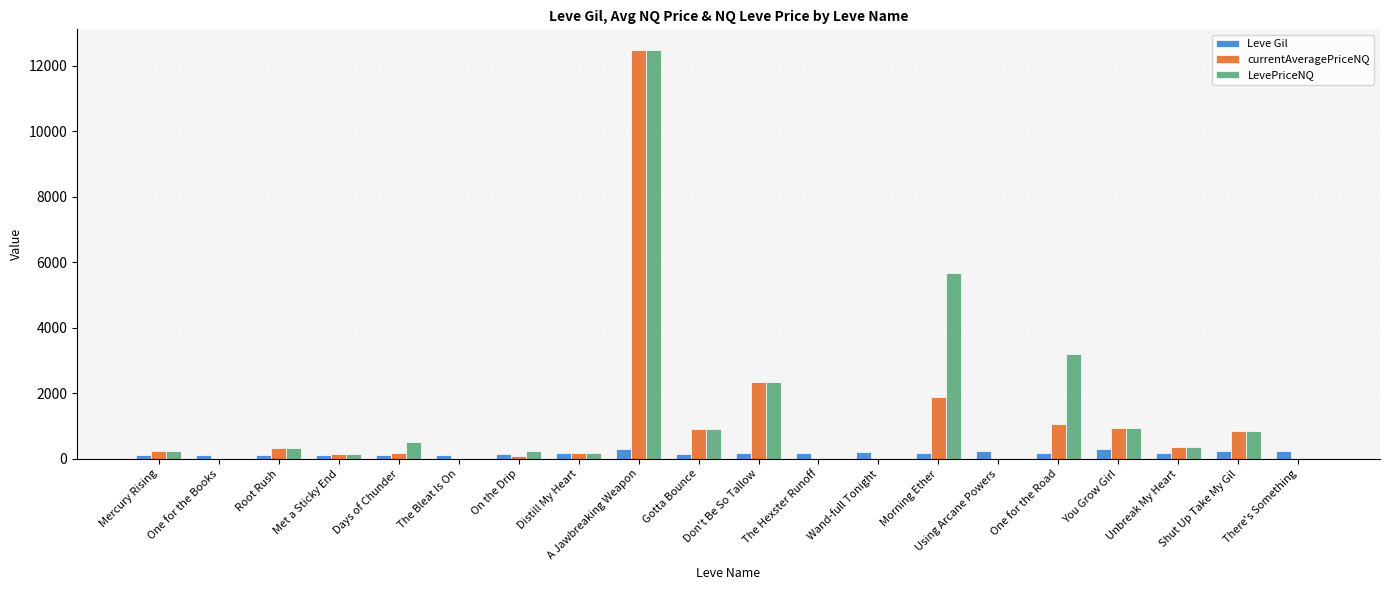

At which category is the sum across all series the highest?

A Jawbreaking Weapon